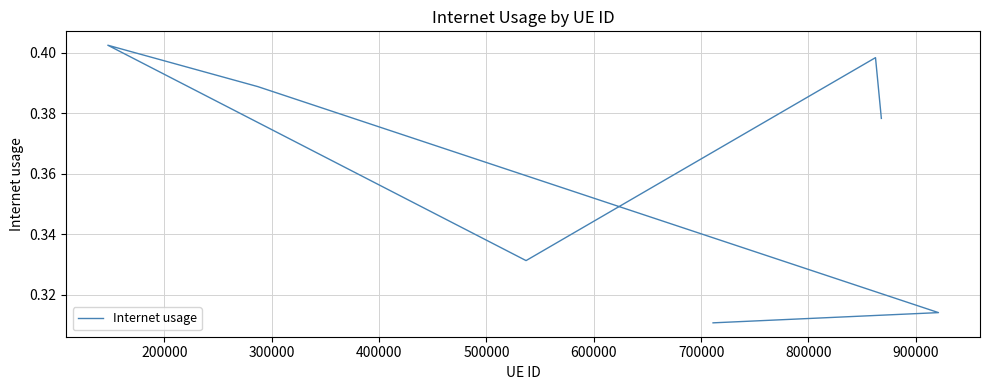

Where is the data nearest to the value 0?

700000